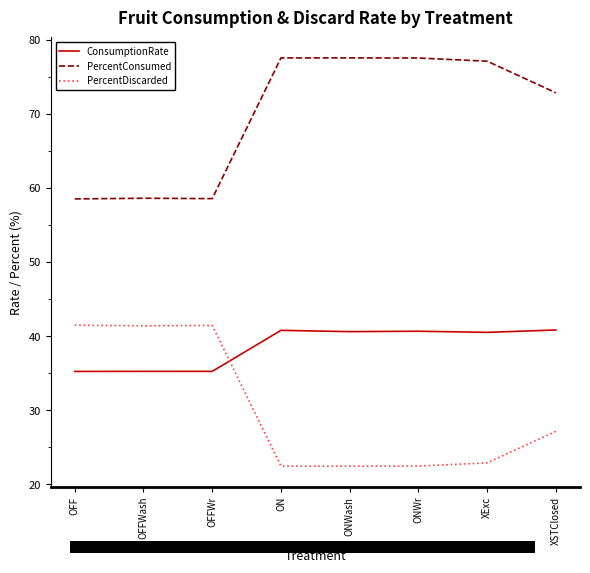

What is the difference between the ConsumptionRate values at ON and ONWr?

0.1